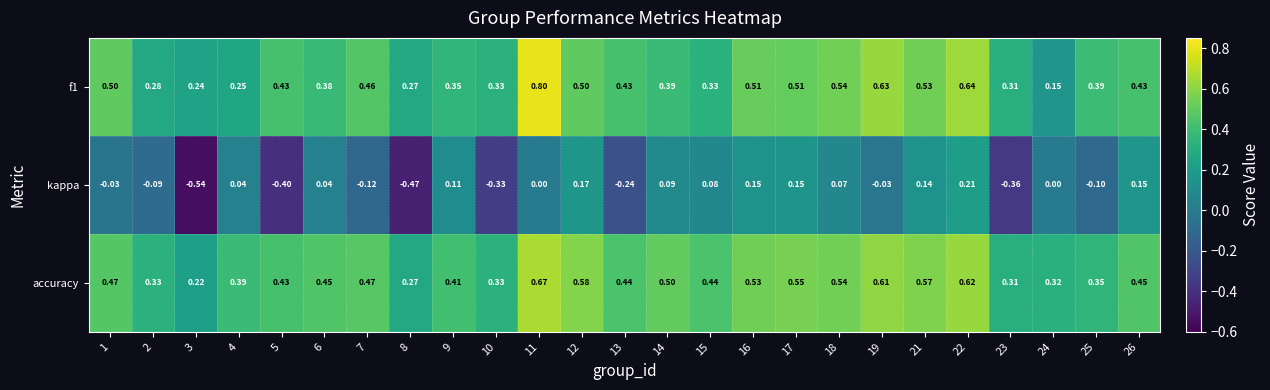

Which series has the widest spread of values?

kappa